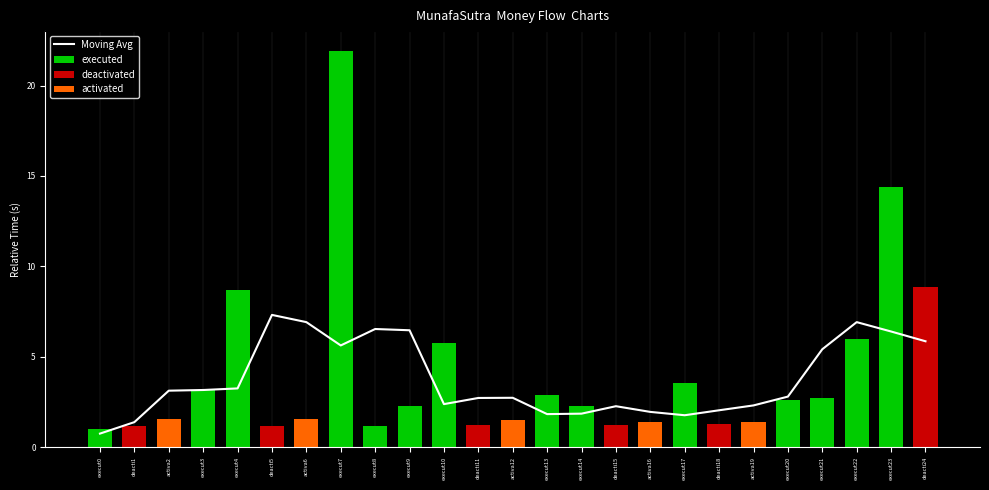

Reading left to right, what are all the values shown in this chart?

execut0=0.7	deacti1=1.4	activa2=3.1	execut3=3.2	execut4=3.2	deacti5=7.3	activa6=6.9	execut7=5.6	execut8=6.5	execut9=6.5	execut10=2.4	deacti11=2.7	activa12=2.7	execut13=1.8	execut14=1.8	deacti15=2.3	activa16=1.9	execut17=1.8	deacti18=2.0	activa19=2.3	execut20=2.8	execut21=5.4	execut22=6.9	execut23=6.4	deacti24=5.9